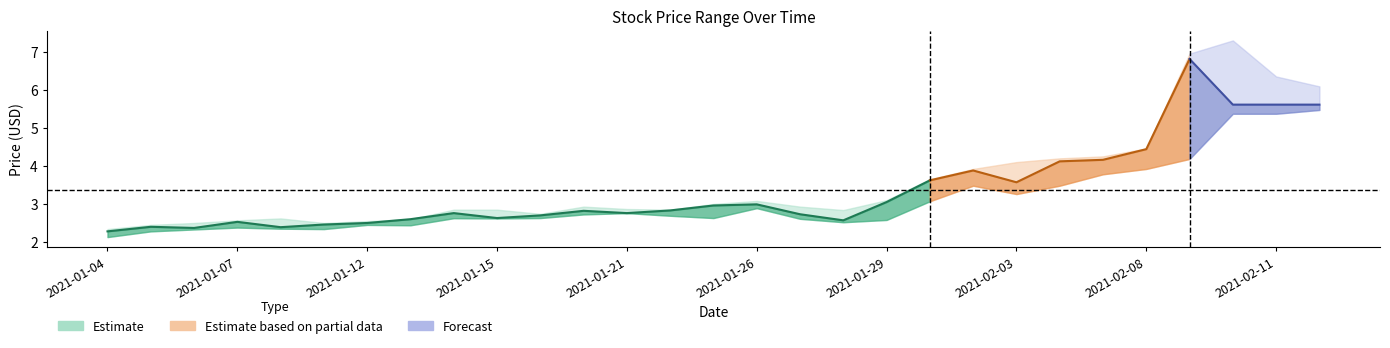

At which category is the sum across all series the highest?

2021-02-10